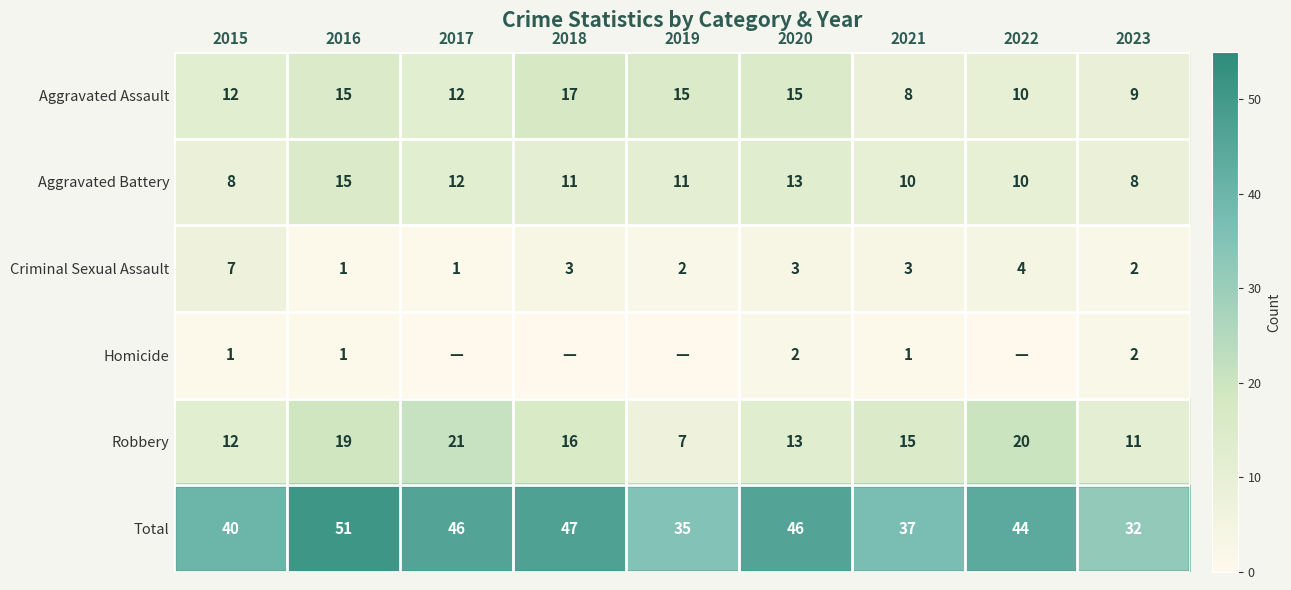

At how many categories does at least one series exceed 6?

9